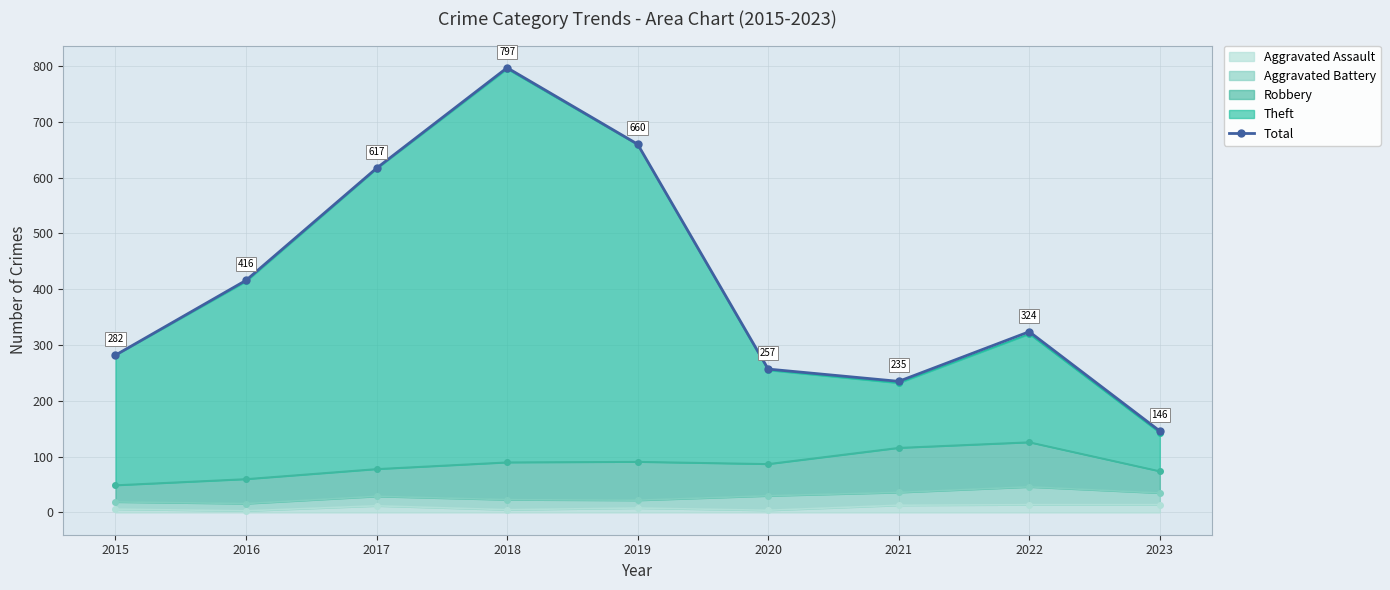

How many values exceed 324?

4